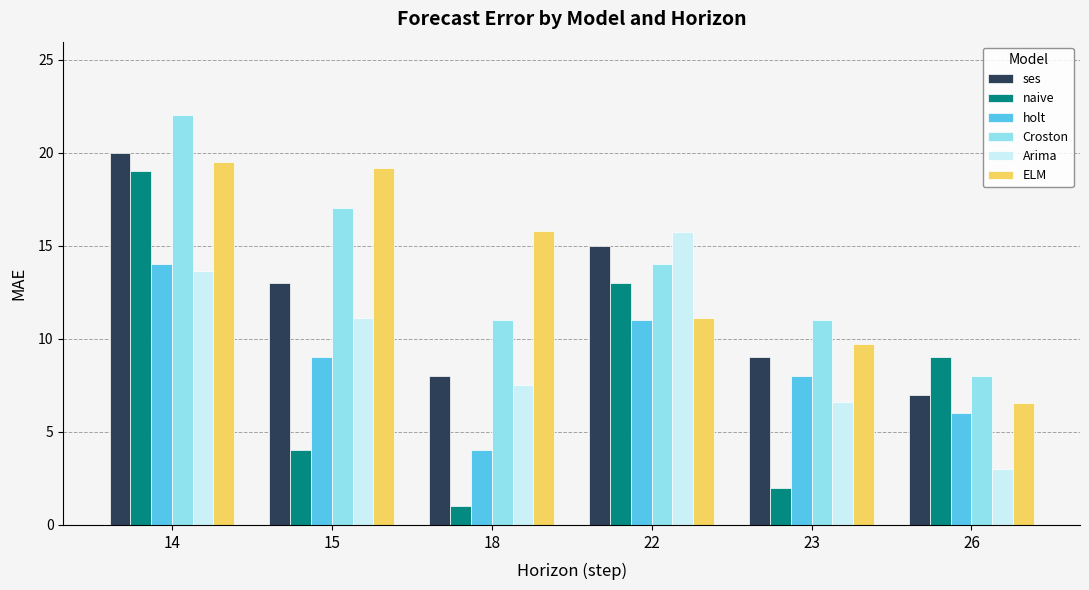

Where is ses nearest to the value 13?

15